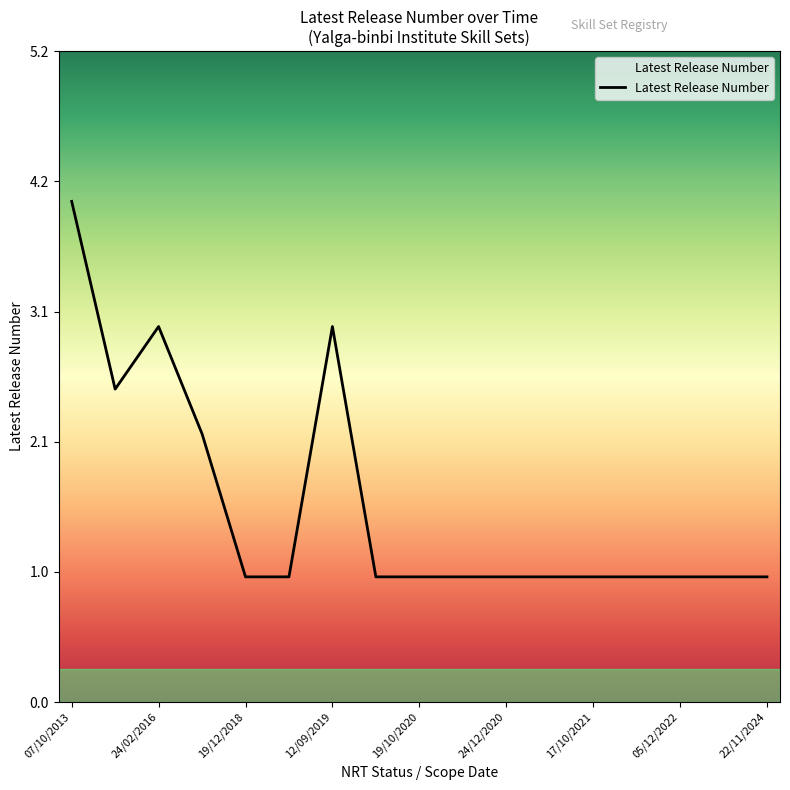

What is the greatest value displayed?

4.0